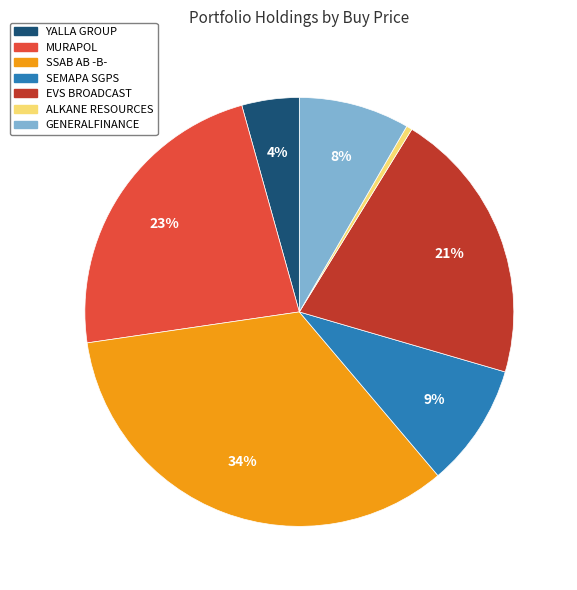

What is the largest slice in the pie chart?

SSAB AB -B-